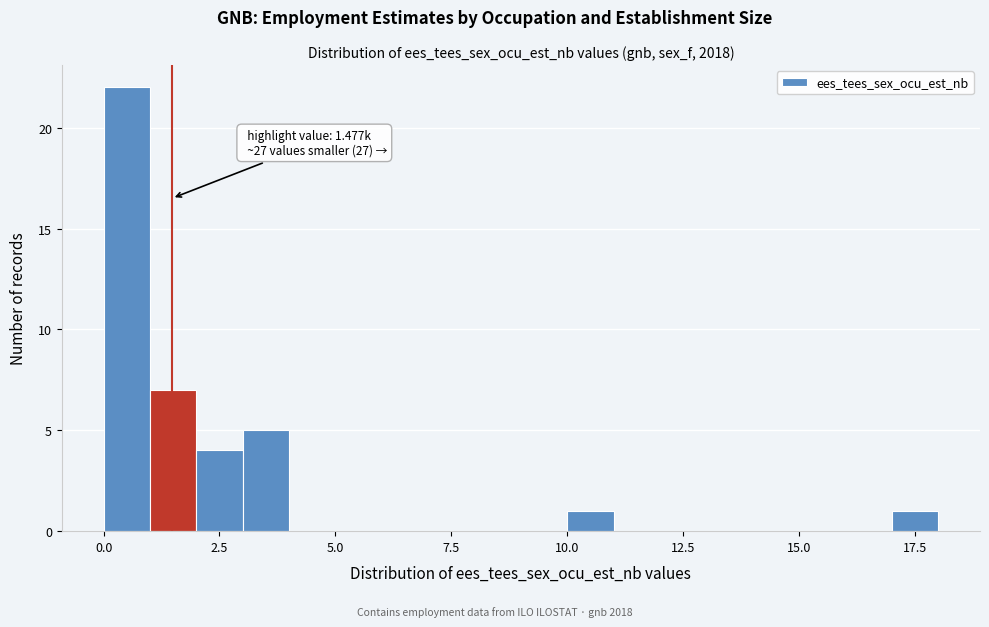

Read against the x-axis, roughly where is the centre of the tallest bar?

0.5